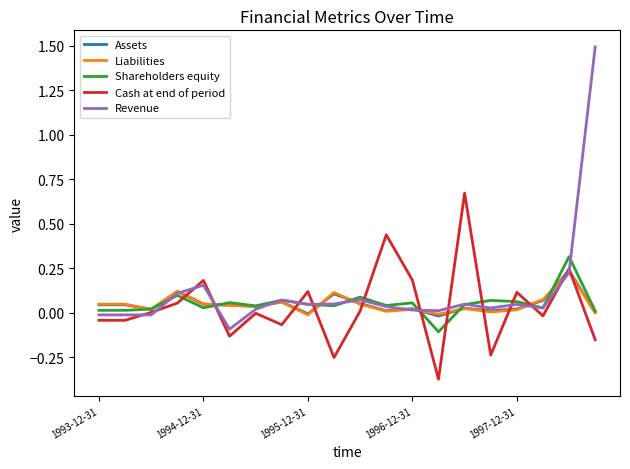

True or false: Shareholders equity and Liabilities intersect in this chart.

True